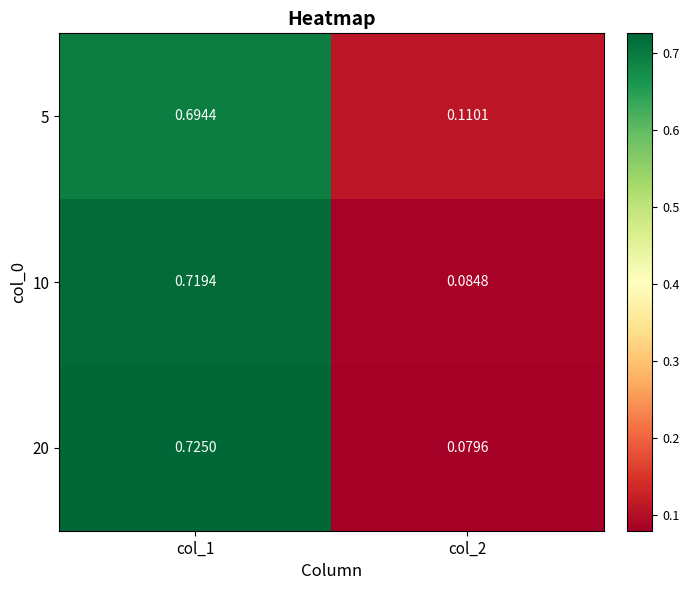

Is the value of 10 at col_2 greater than the value of 20 at col_1?

No